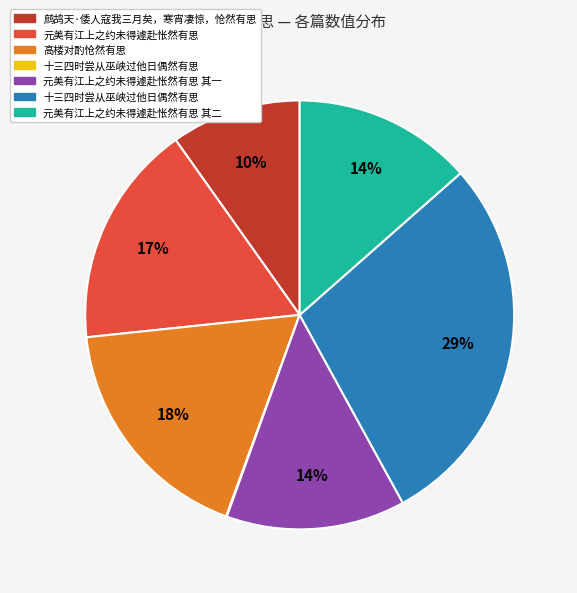

To the nearest percent, what is the average slice percentage?

14%